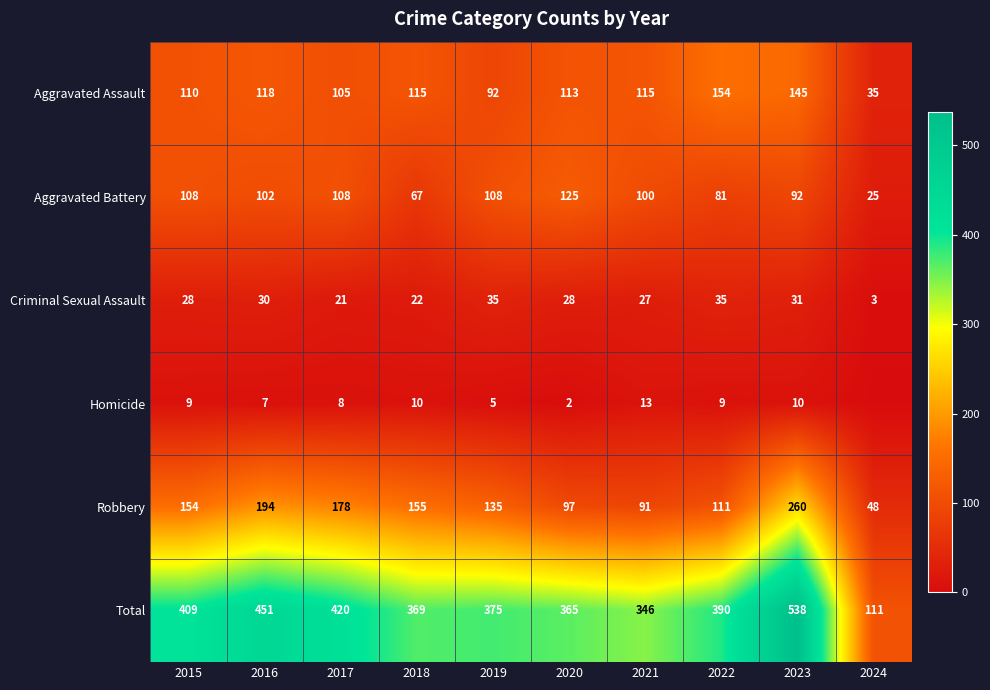

Is it true that Robbery equals 165 at 2022?

False